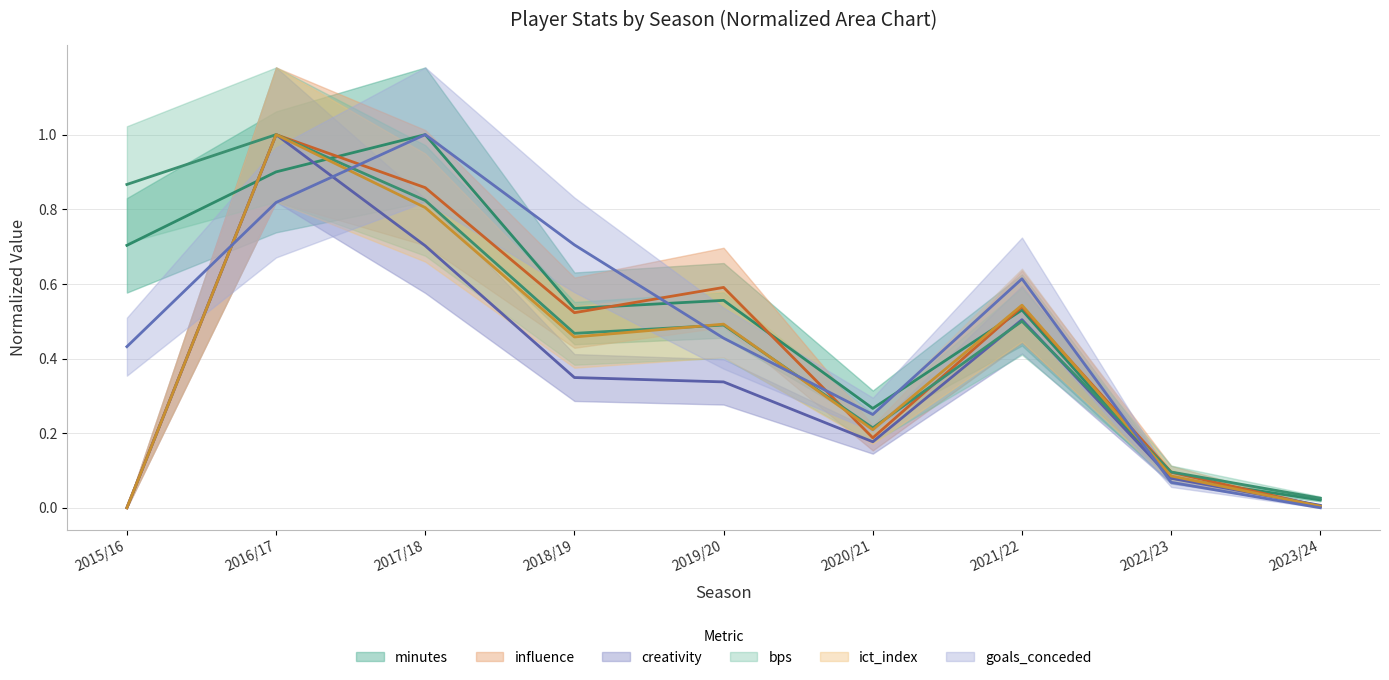

How many times do ict_index and goals_conceded cross each other?

5